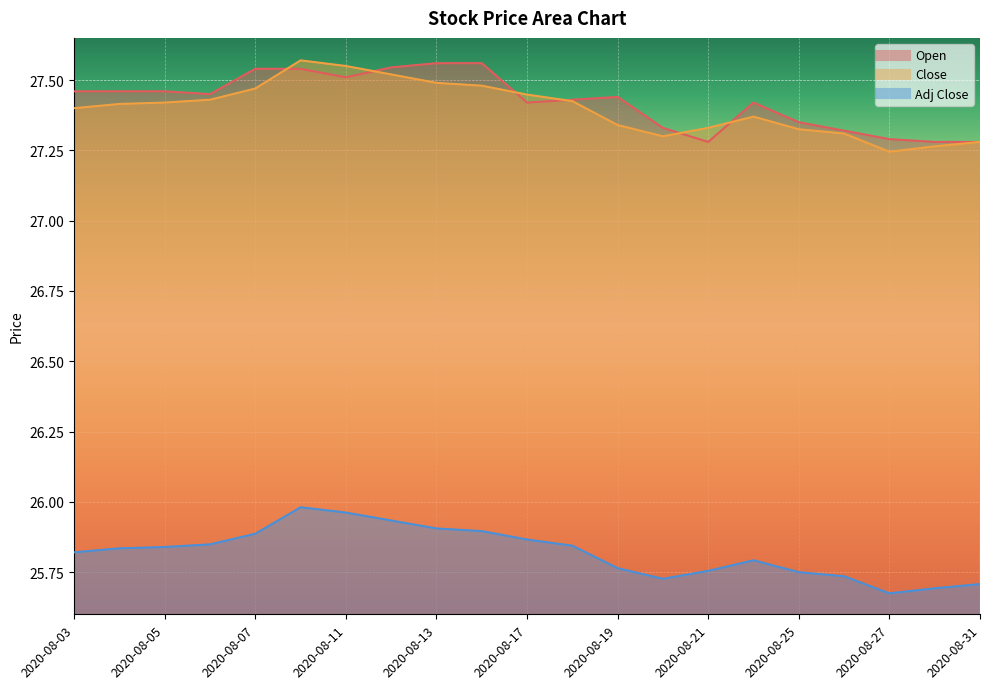

True or false: Open has more than 0 points higher than both neighbors.

True